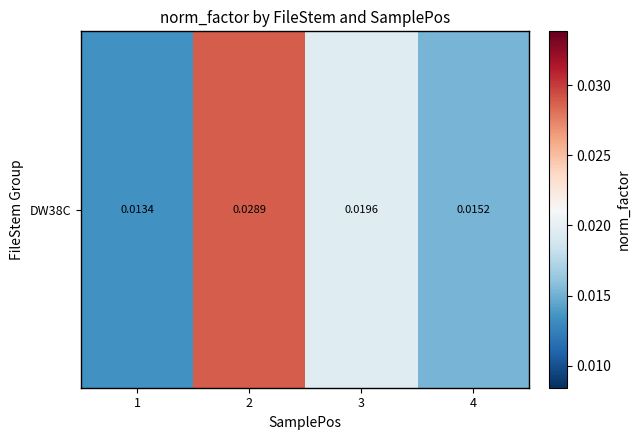

Which category has the lowest value across all series?

1